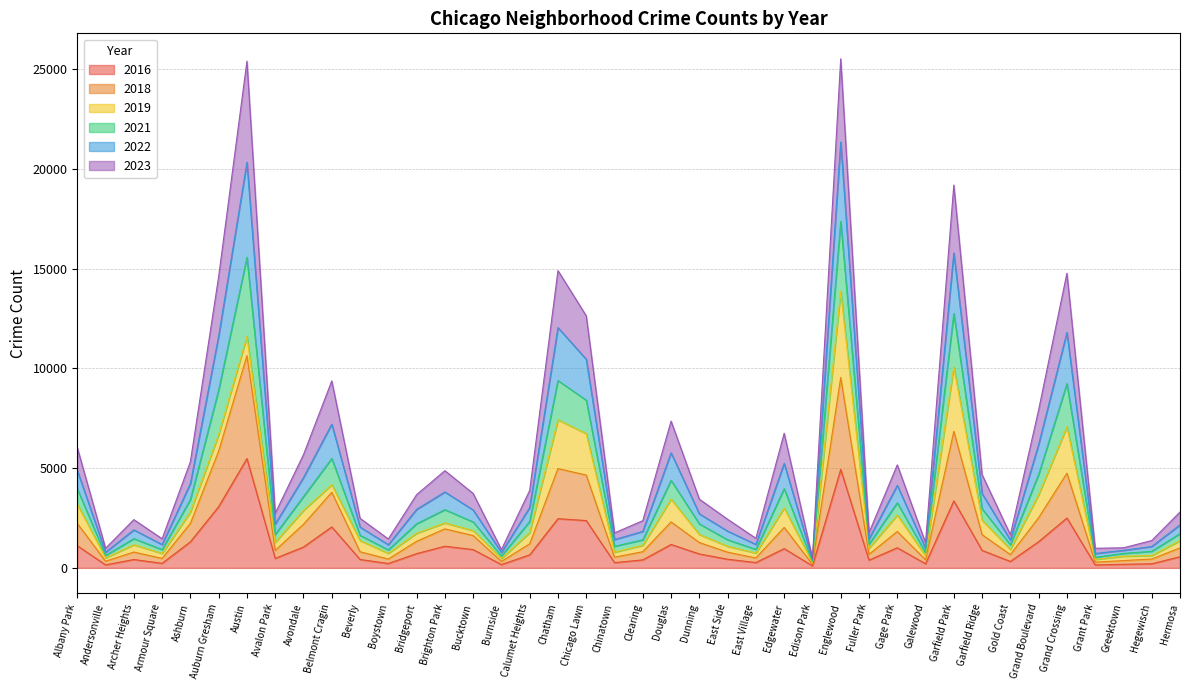

What is the total value across all series at Auburn Gresham?

14609